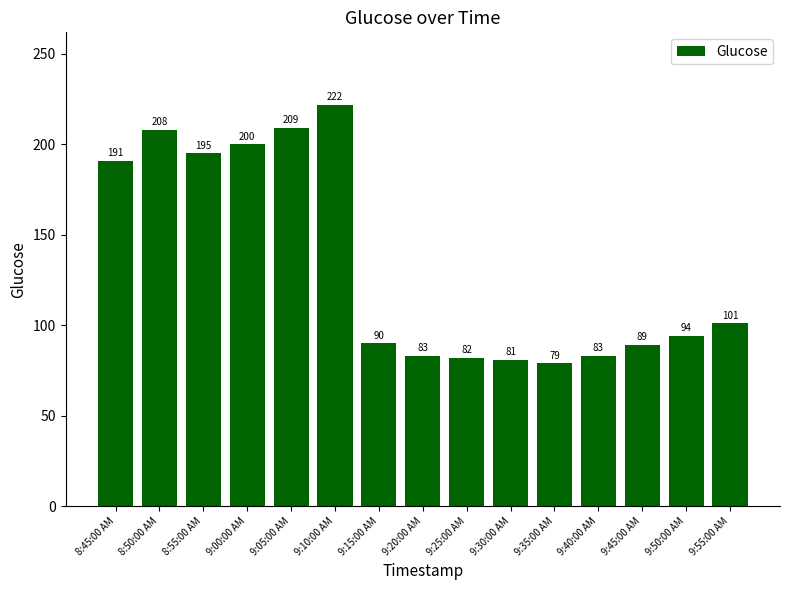

Approximately how many times larger is the value at 9:35:00 AM compared to 9:55:00 AM?

0.8